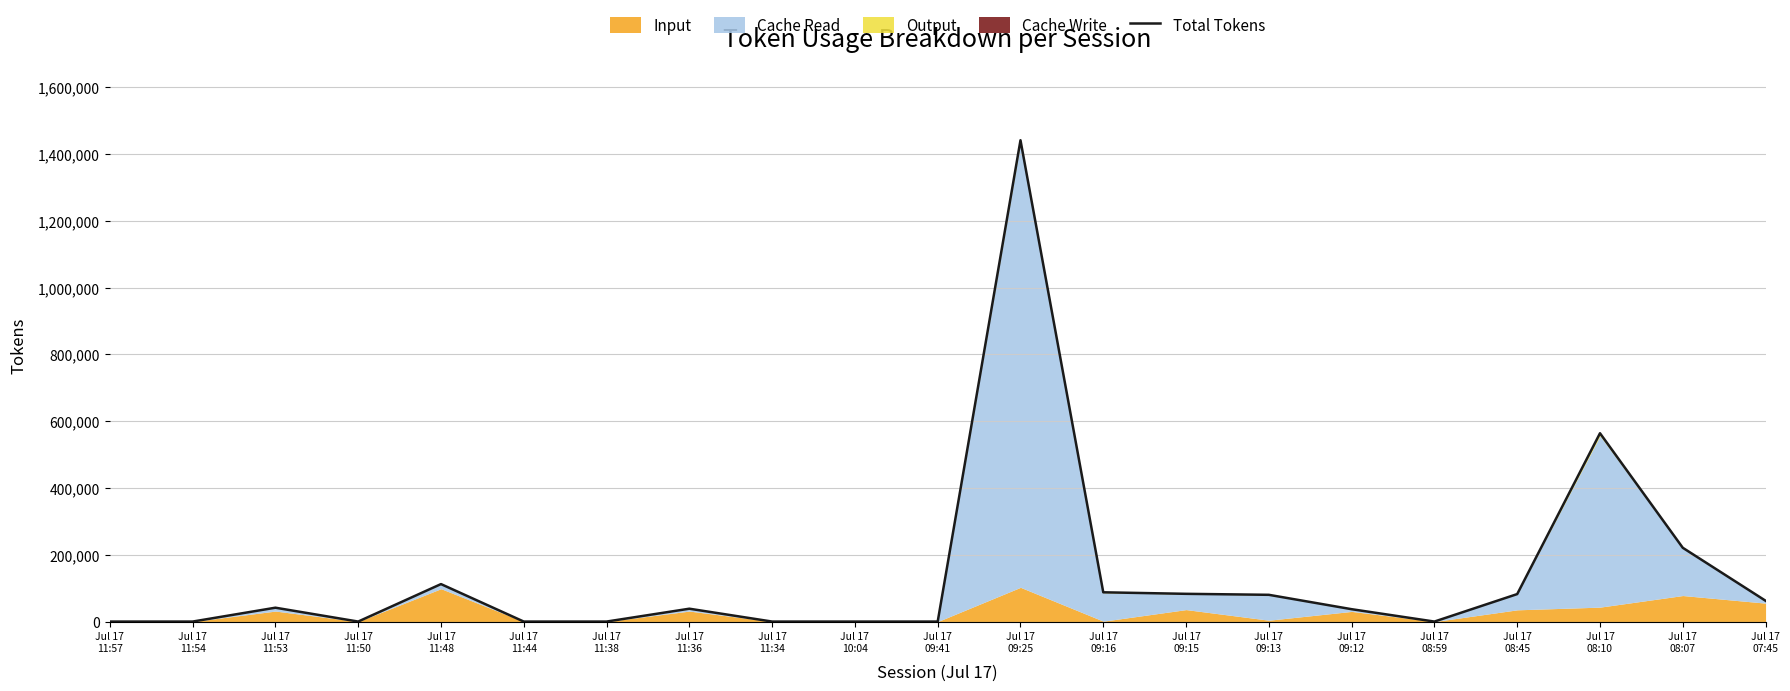

List the labels in order of value, largest first.

Jul 17
09:25, Jul 17
08:10, Jul 17
08:07, Jul 17
11:48, Jul 17
09:16, Jul 17
09:15, Jul 17
08:45, Jul 17
09:13, Jul 17
07:45, Jul 17
11:53, Jul 17
11:36, Jul 17
09:12, Jul 17
11:57, Jul 17
11:54, Jul 17
11:50, Jul 17
11:44, Jul 17
11:38, Jul 17
11:34, Jul 17
10:04, Jul 17
09:41, Jul 17
08:59